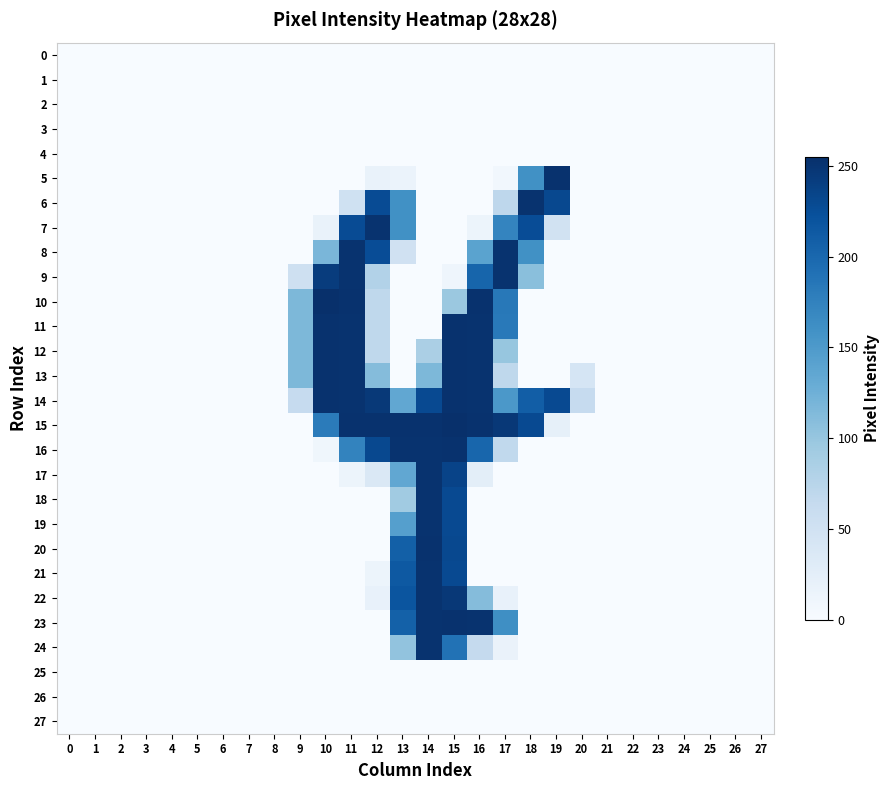

Which series has the largest range (max minus min)?

10